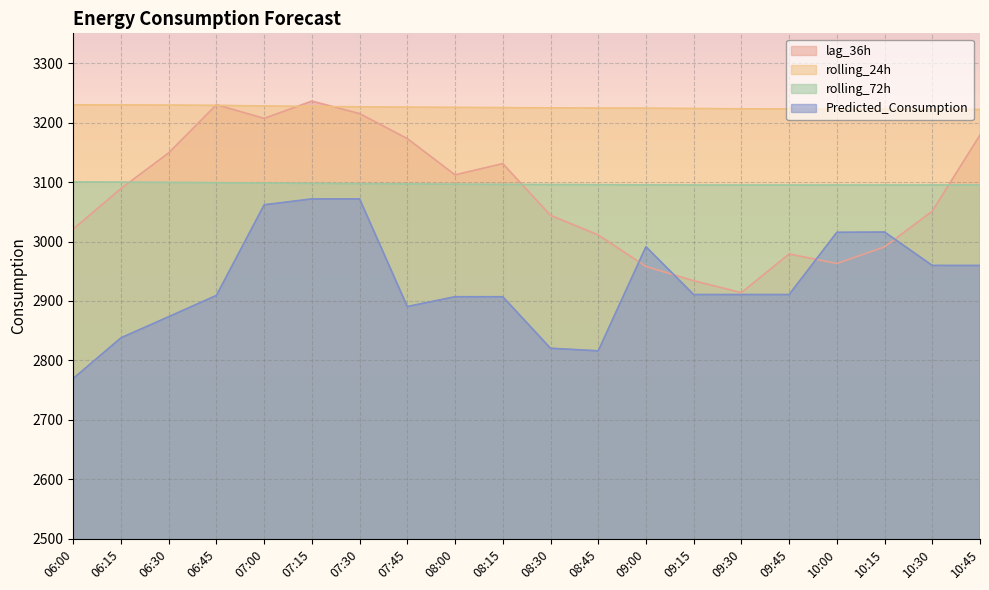

How many lines are shown in the chart?

4